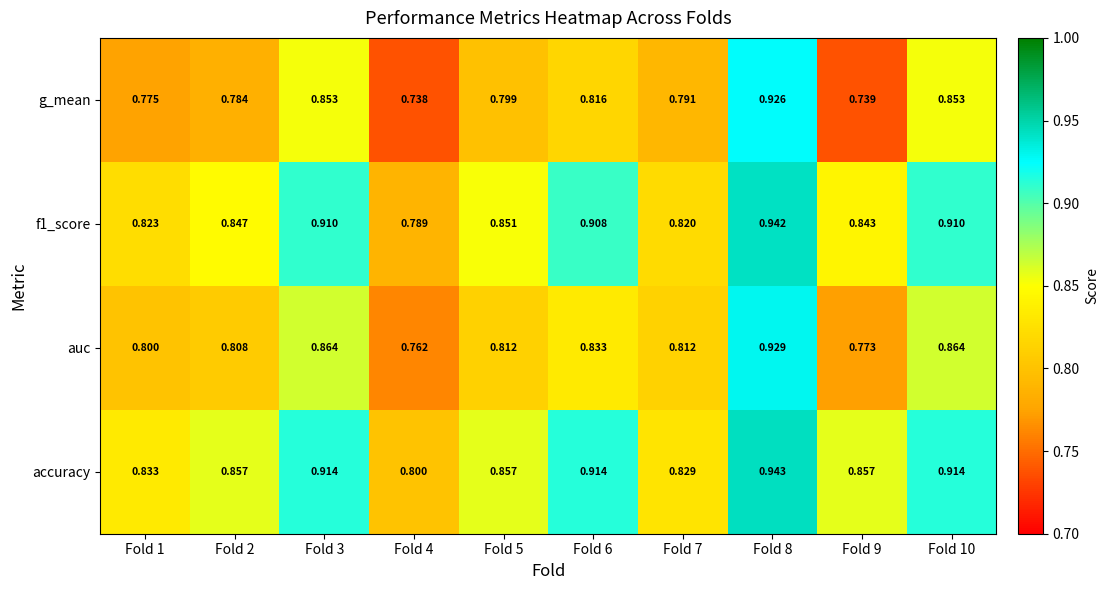

Which series has the largest total across all categories?

accuracy